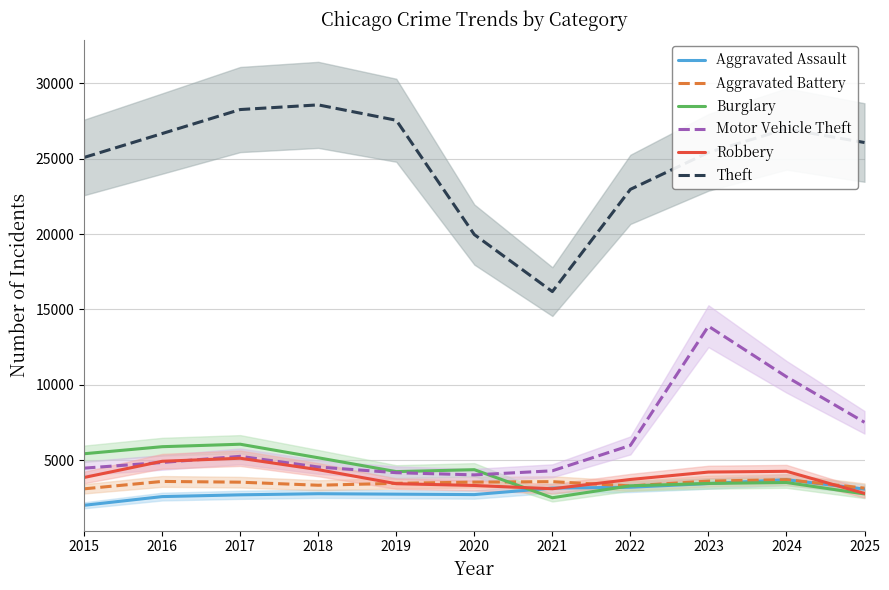

Does the chart have visible grid lines?

Yes